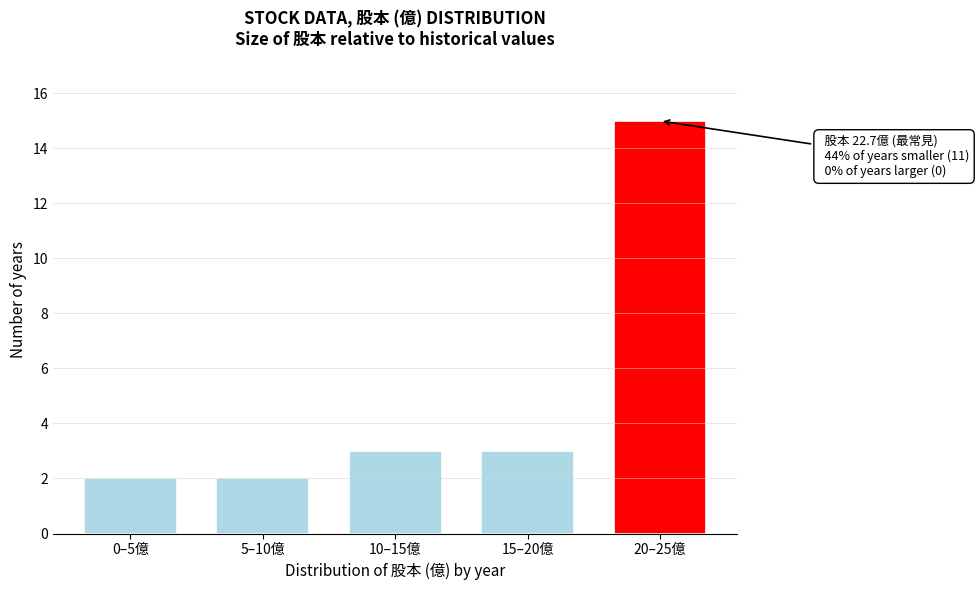

Reading right to left, transcribe all the data shown in this chart.

15	3	3	2	2